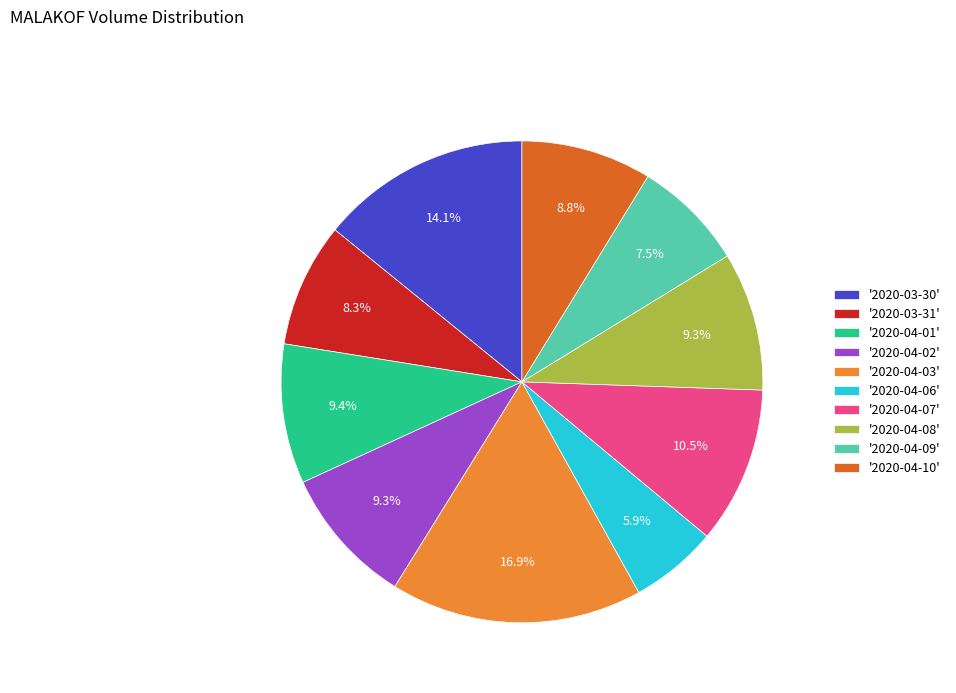

Which category has the biggest portion of the pie?

'2020-04-03'